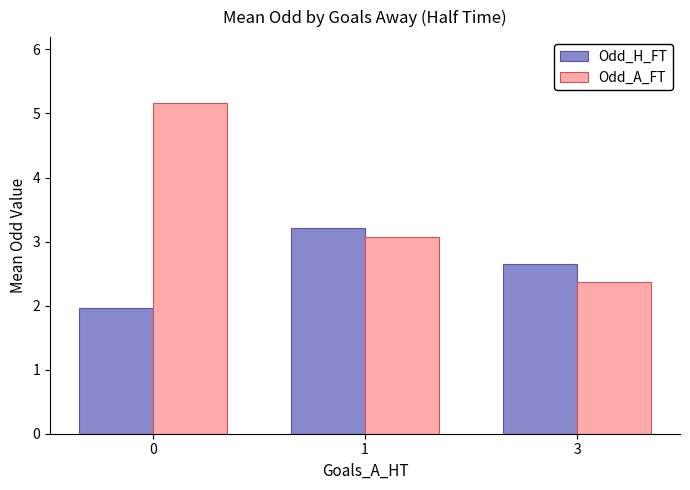

Which series has the largest total across all categories?

Odd_A_FT